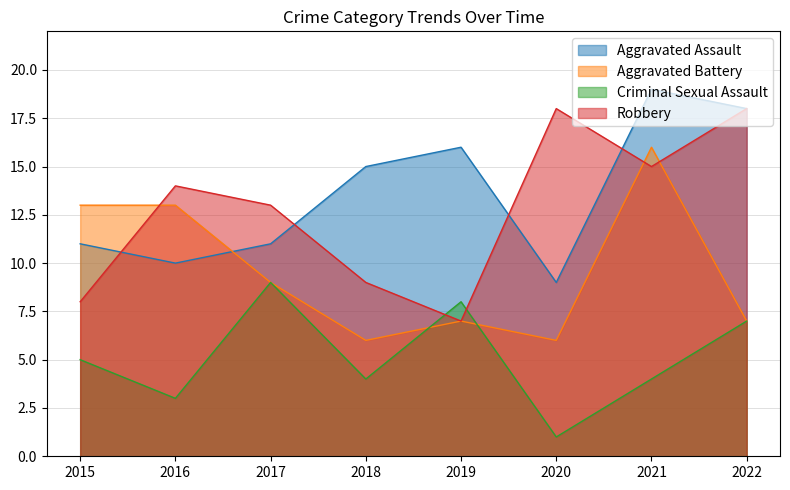

At which category does Aggravated Battery reach its first local valley?

2018